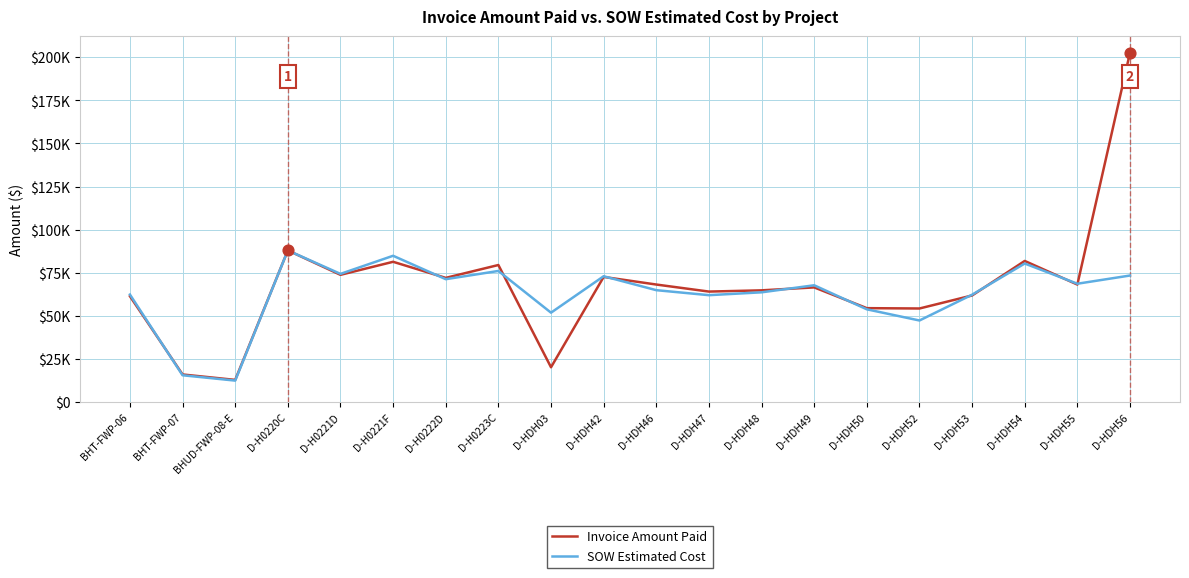

At which category is the sum across all series the highest?

D-HDH56